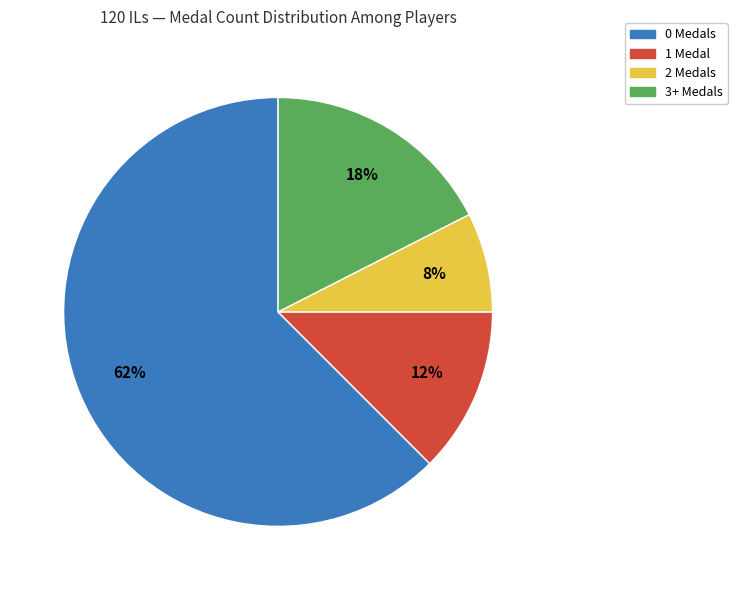

To the nearest percent, what is the average slice percentage?

25%